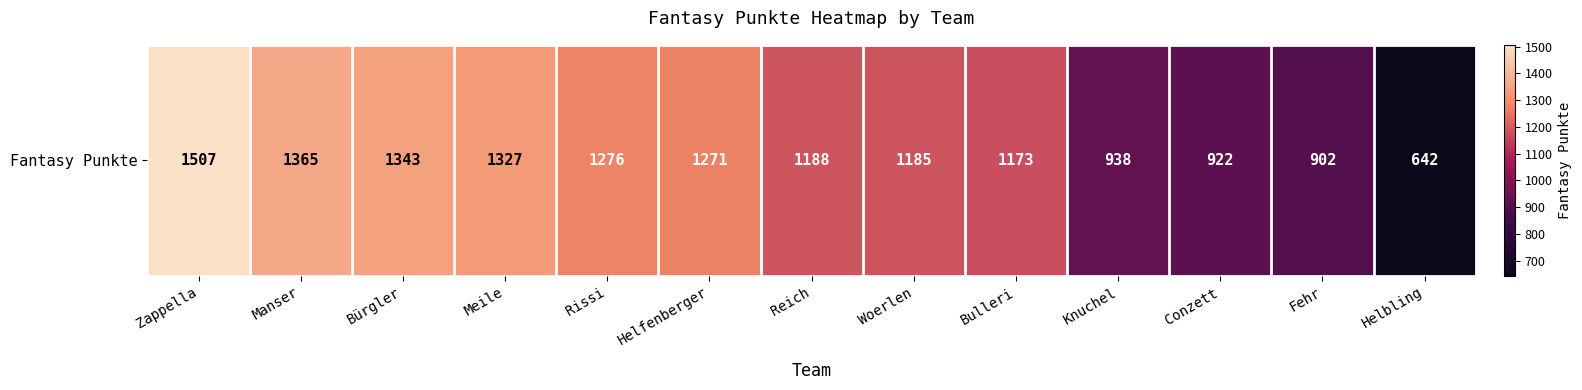

What is the approximate value at Bürgler?

1343